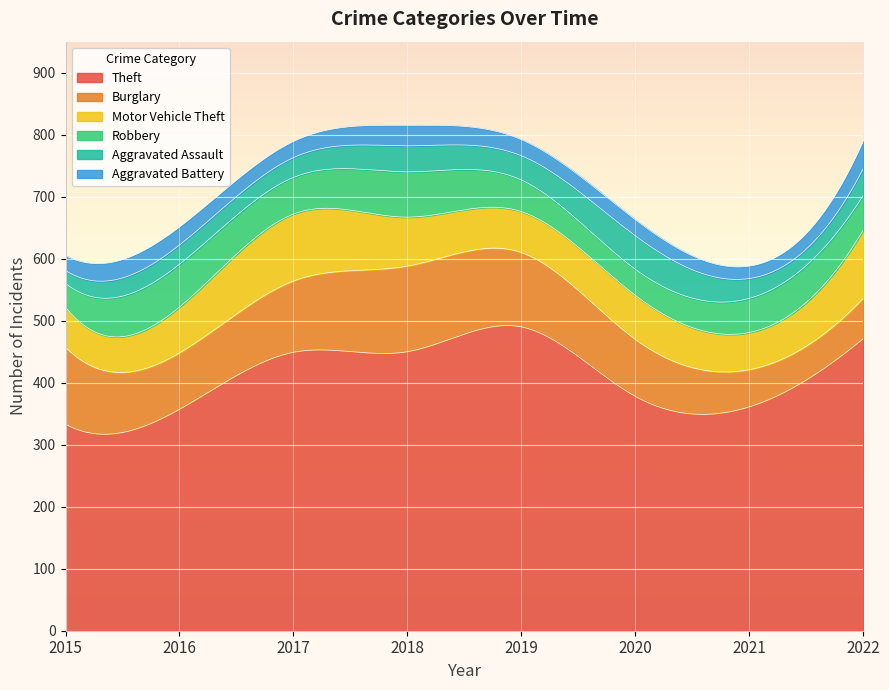

At how many categories does at least one series exceed 481?

1